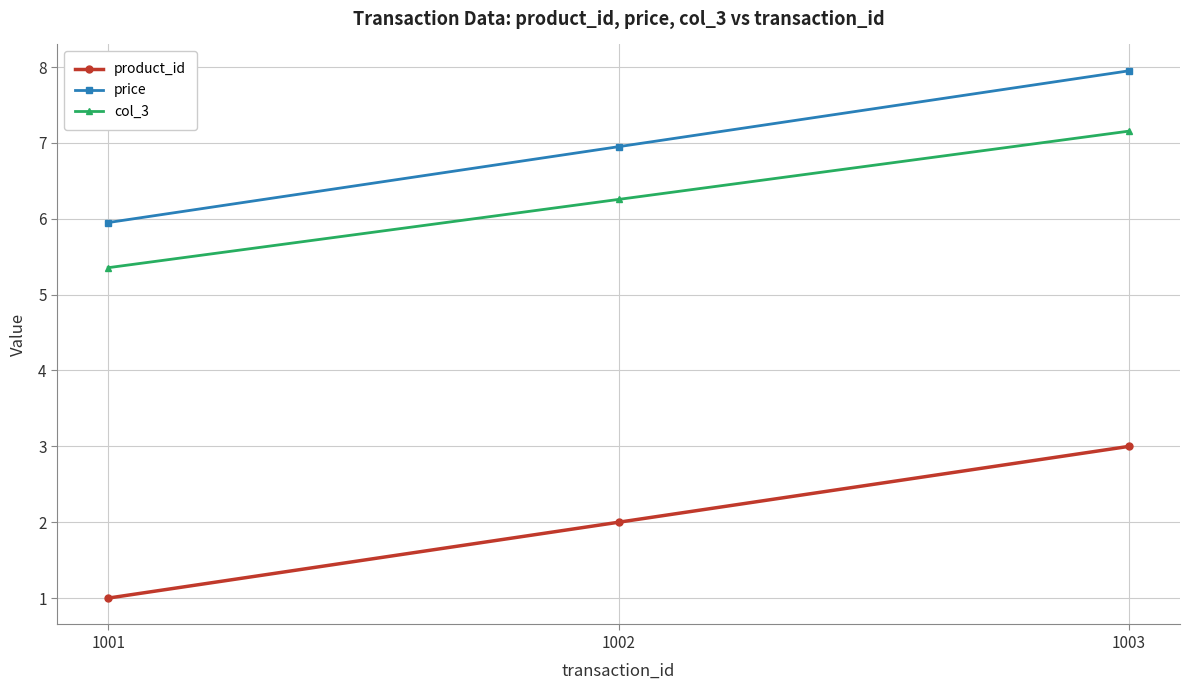

At how many categories does at least one series exceed 4?

3